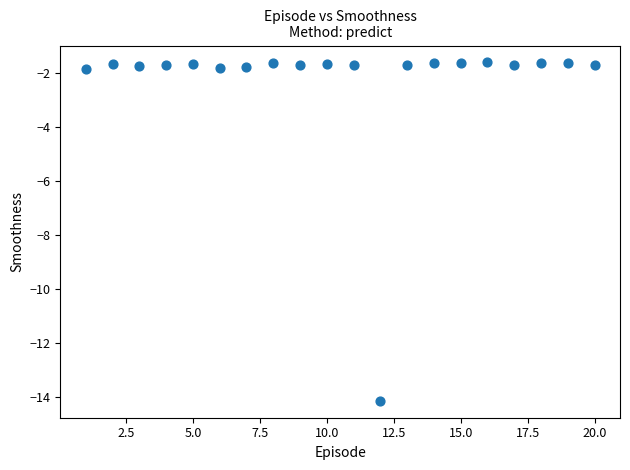

What is the range of X values (max minus min)?

19.0